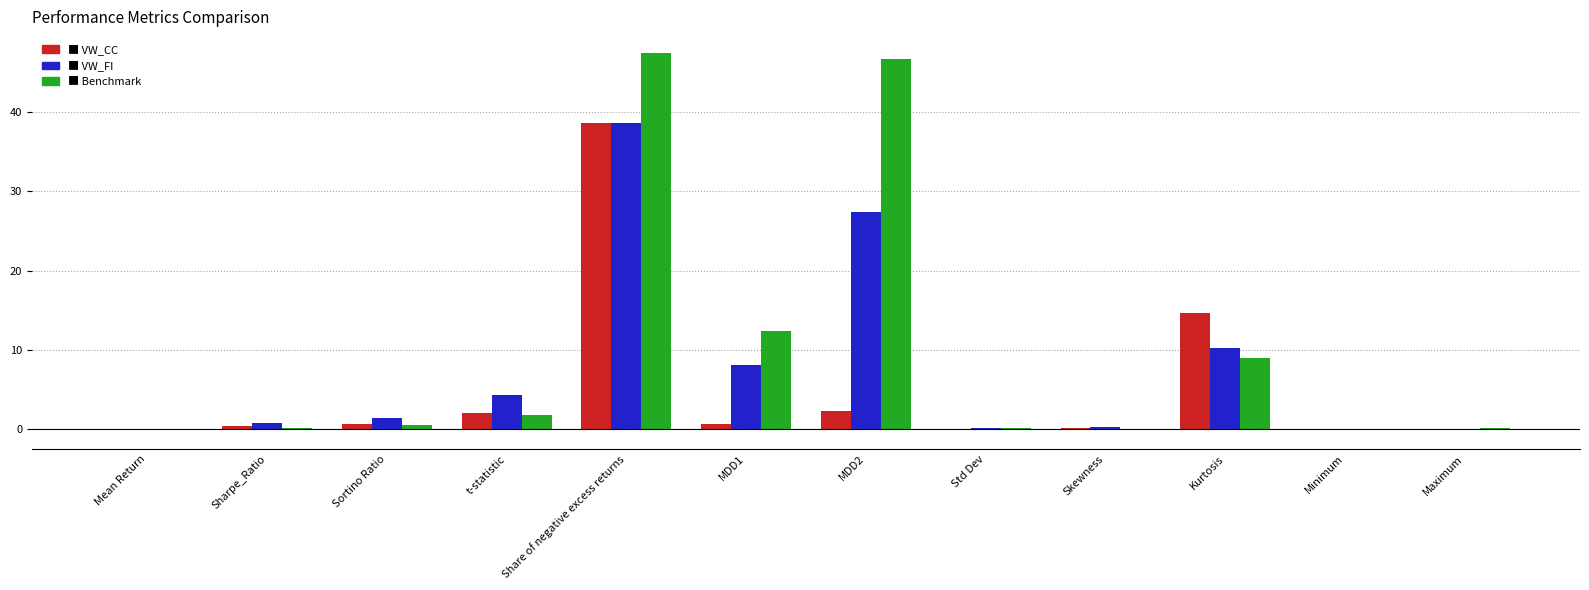

At which category is the sum across all series the highest?

Share of negative excess returns